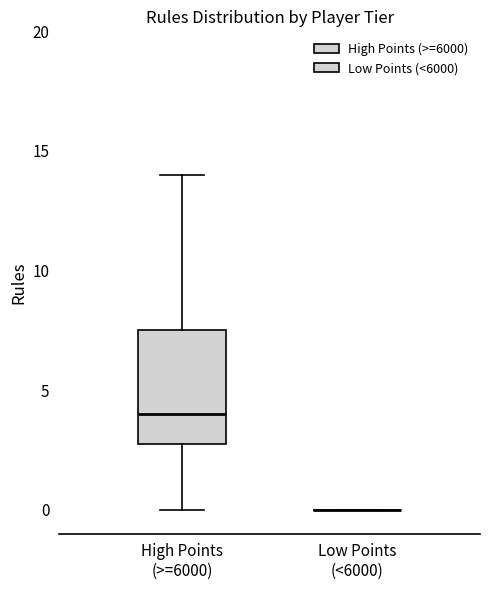

Reading left to right, transcribe this box plot: for each box, give where its median line is, the range the box spans, and where its two whiskers end, as read against the y-axis. The values are not printed on the chart, so give them approximately, as read against the axis.

High Points (>=6000): median 4.0, box 3.0 to 7.5, whiskers 0.0 to 14.0
Low Points (<6000): box collapsed to a line at 0.0, whiskers 0.0 to 0.0